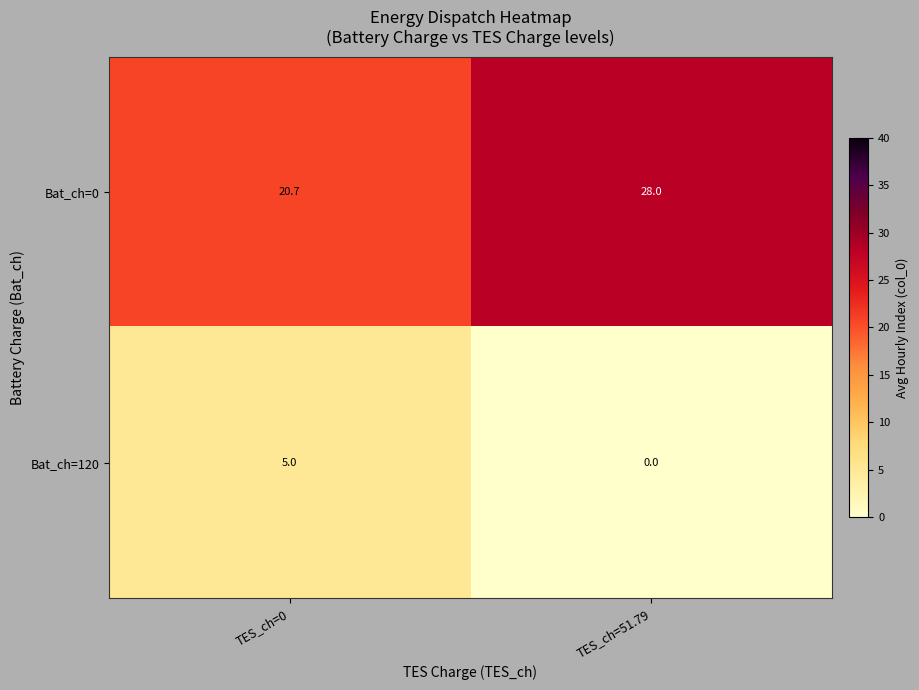

List the series in order of their peak value, highest first.

Bat_ch=0, Bat_ch=120